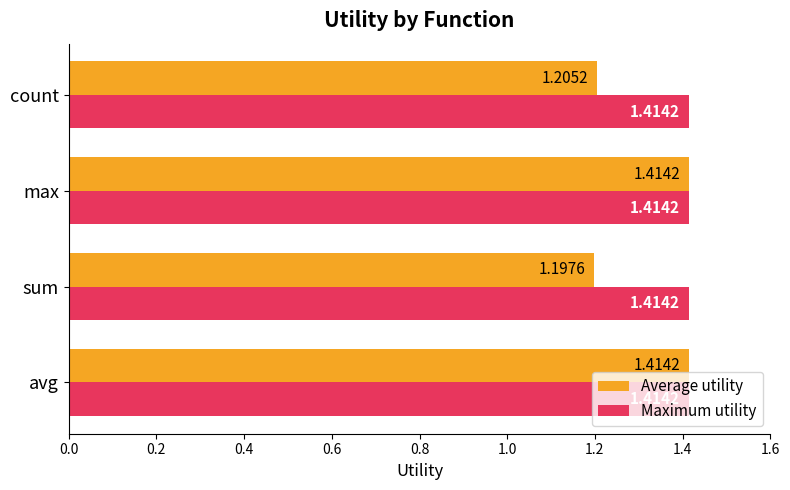

List the series in order of their overall mean, lowest first.

Average utility, Maximum utility